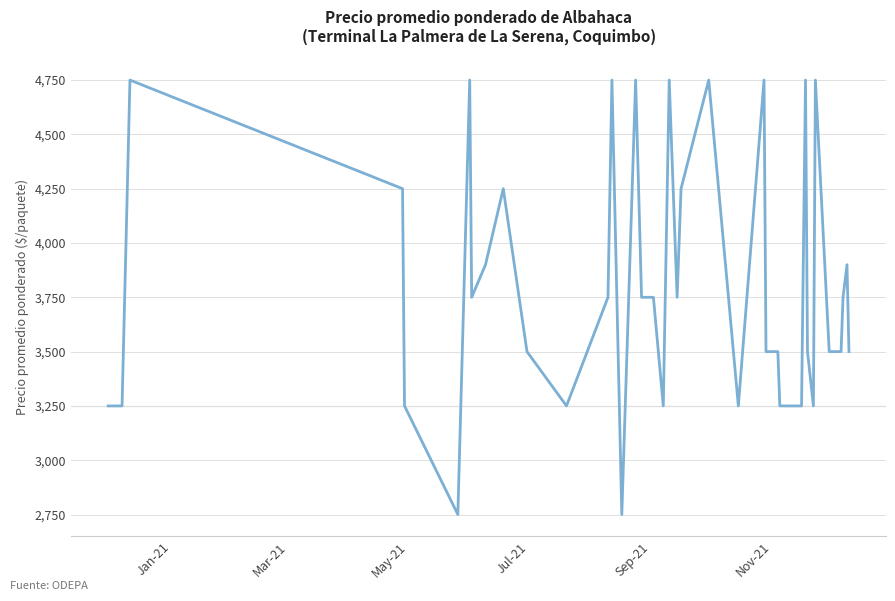

What is the minimum value shown in the chart?

2750